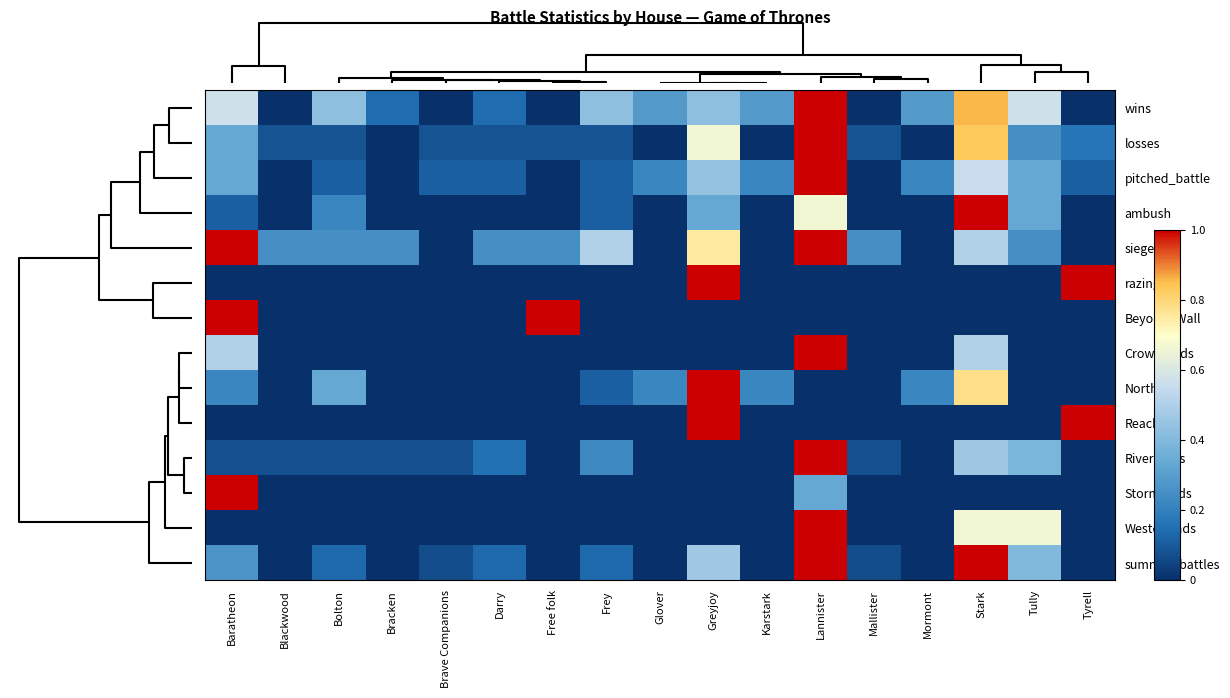

Which category has the lowest value across all series?

Blackwood